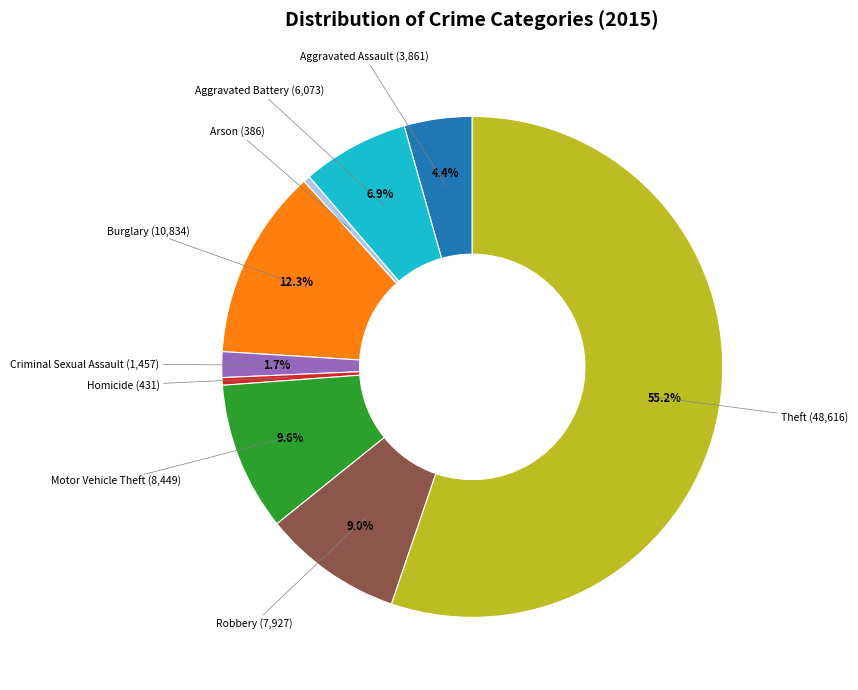

How many slices are in this pie chart?

9